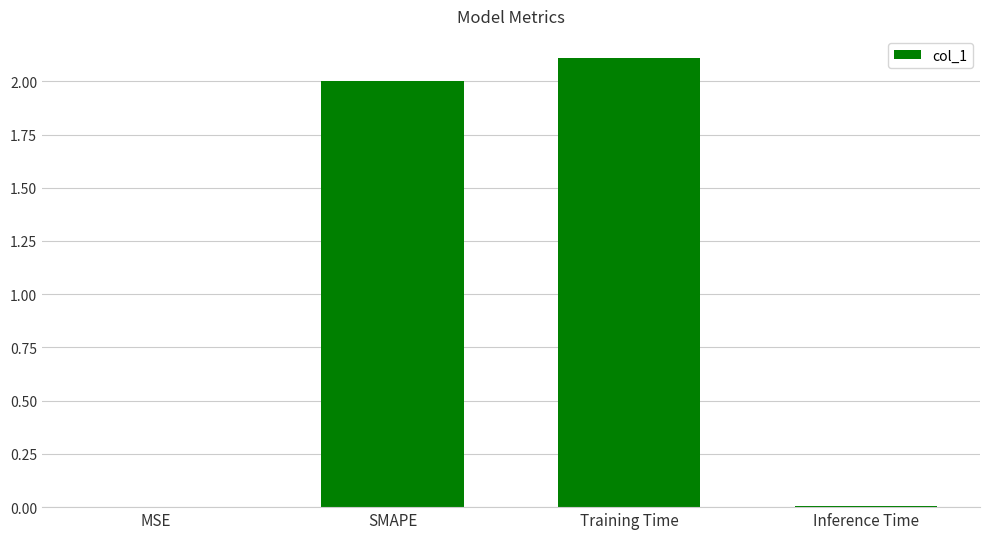

What is the ratio of the value at Training Time to the value at SMAPE?

1.1